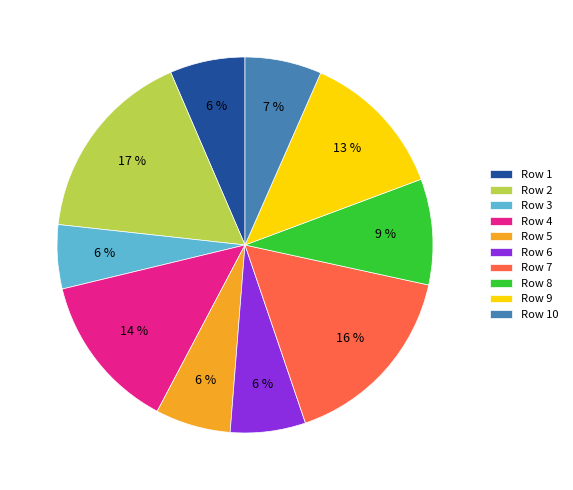

Which has a higher value, Row 4 or Row 5?

Row 4